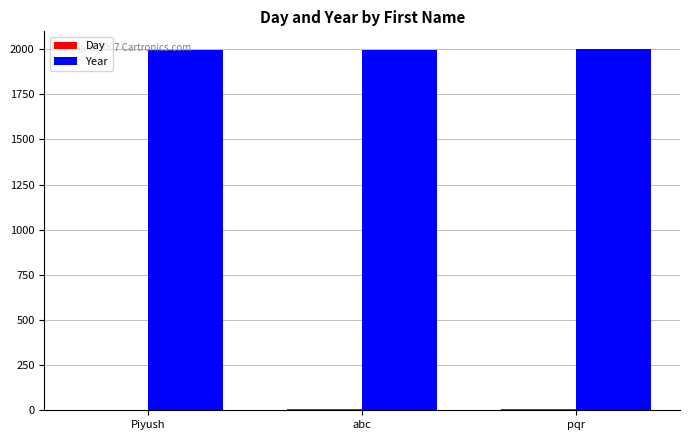

What is the total value across all series at Piyush?

1997